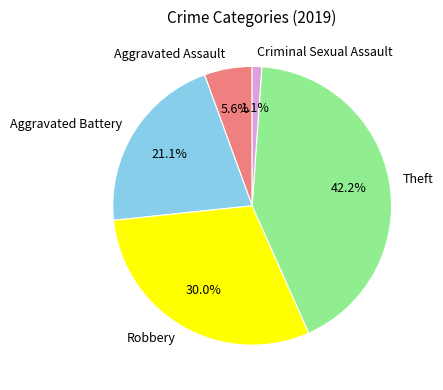

To the nearest percent, what portion does Criminal Sexual Assault represent?

1%